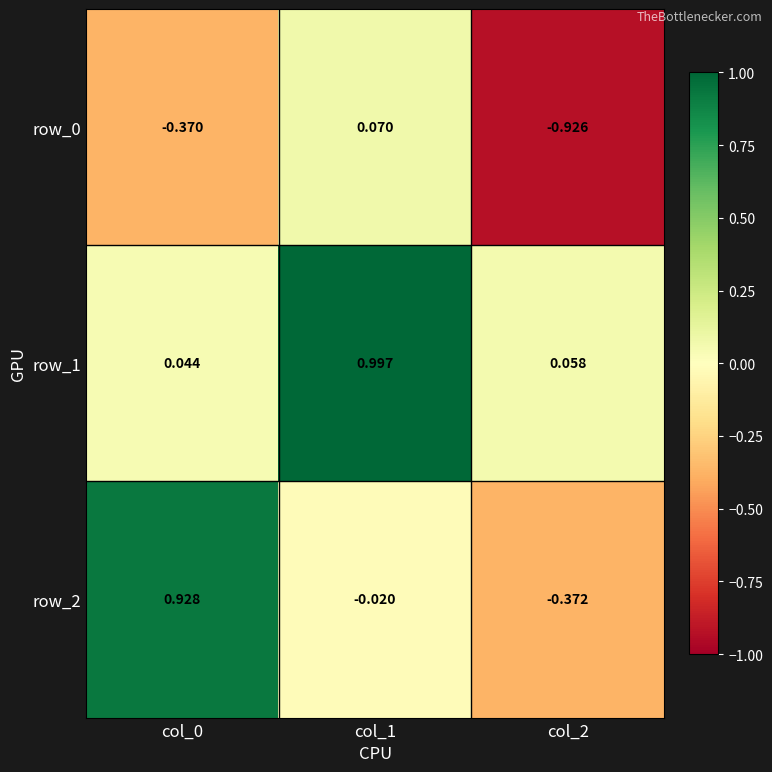

True or false: row_0 has a value of -0.1 at col_0.

False